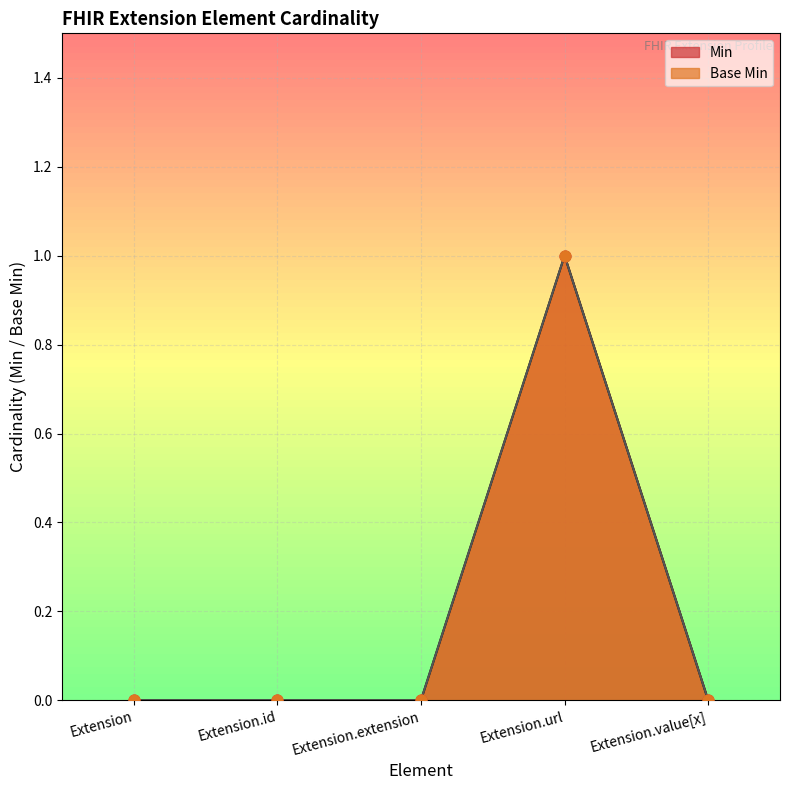

At how many categories does at least one series exceed 0?

1